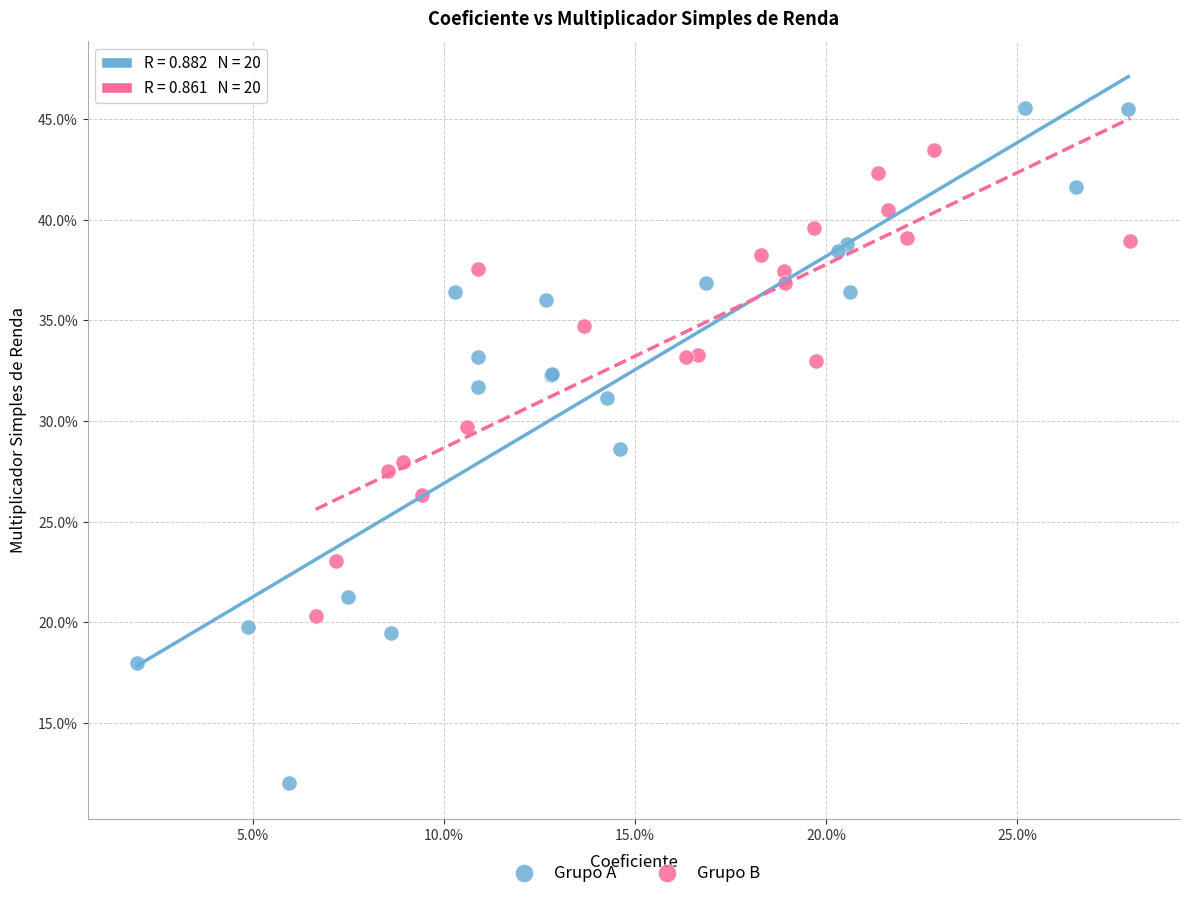

Which series contains the highest Y value?

Grupo A